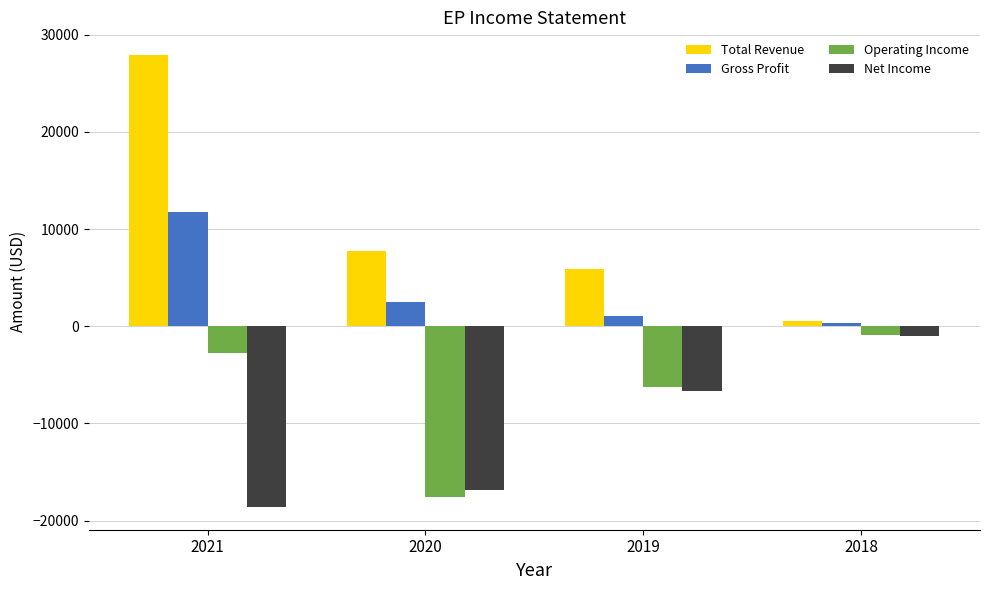

How many data points does each series have?

4